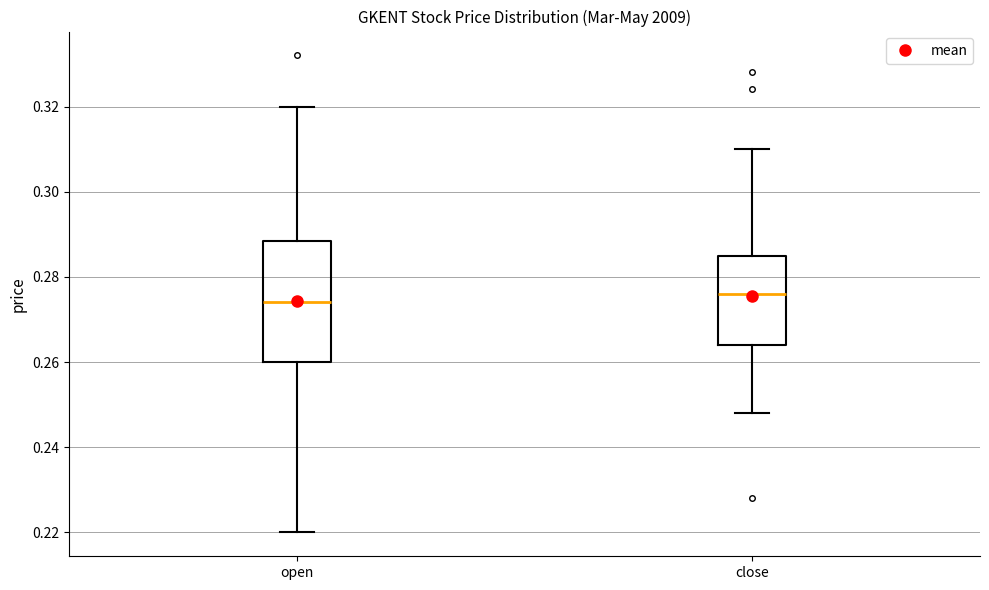

Where is the lower edge of the box for close on the y-axis? The values are not printed on the chart, so give them approximately, as read against the axis.

0.264